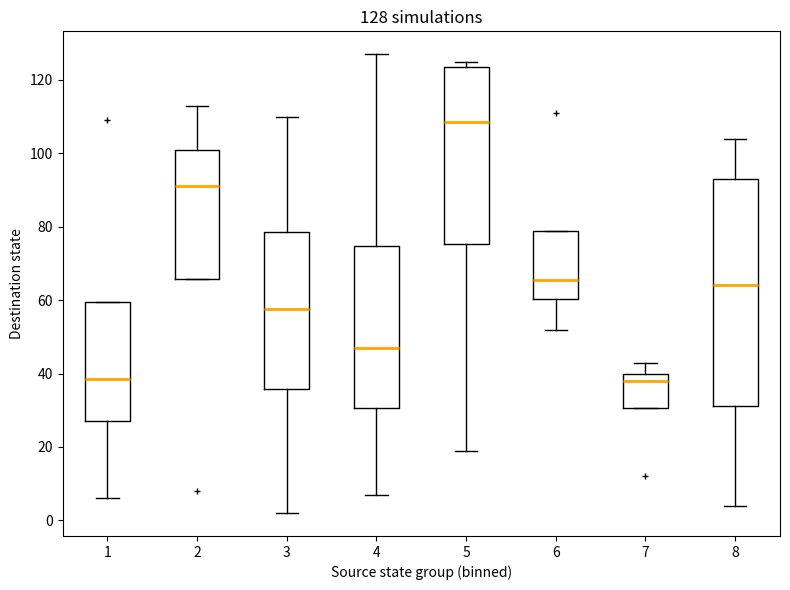

Which box has the highest median line?

5